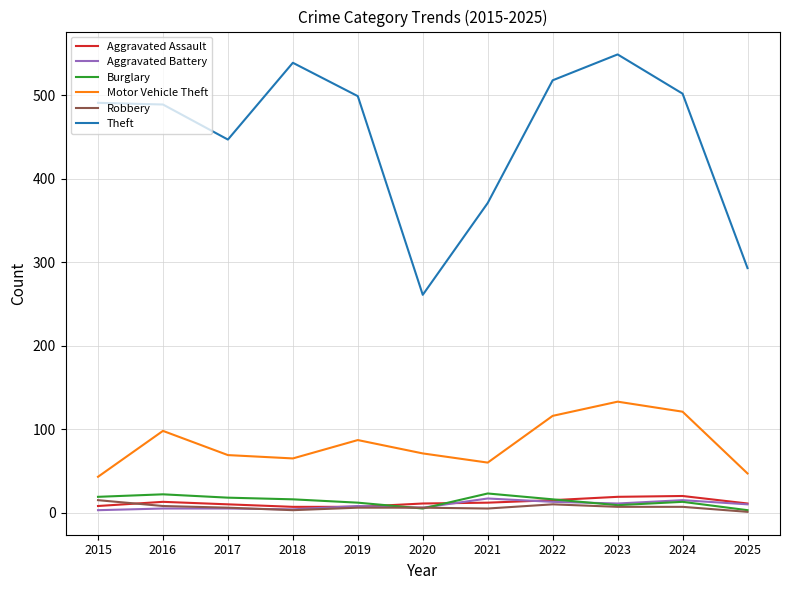

What is the minimum value shown in the chart?

1